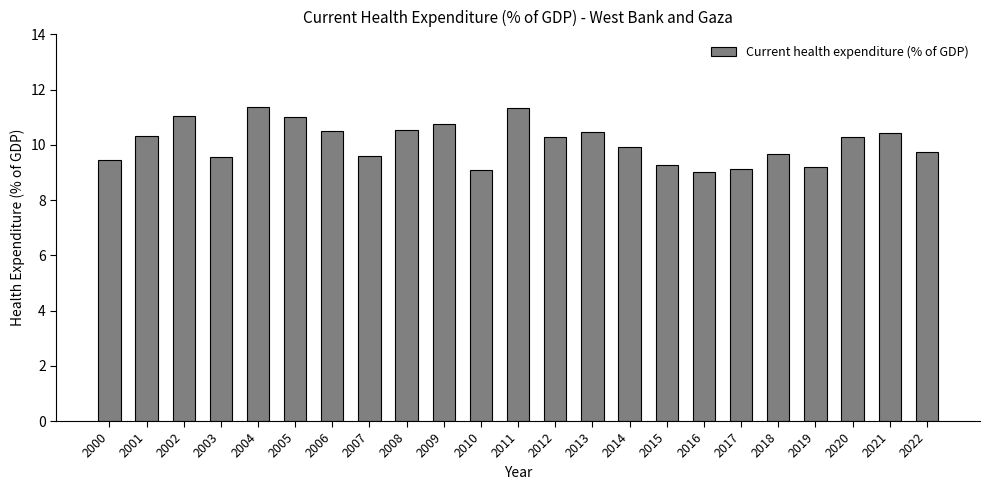

Approximately how many times larger is the value at 2015 compared to 2005?

0.8